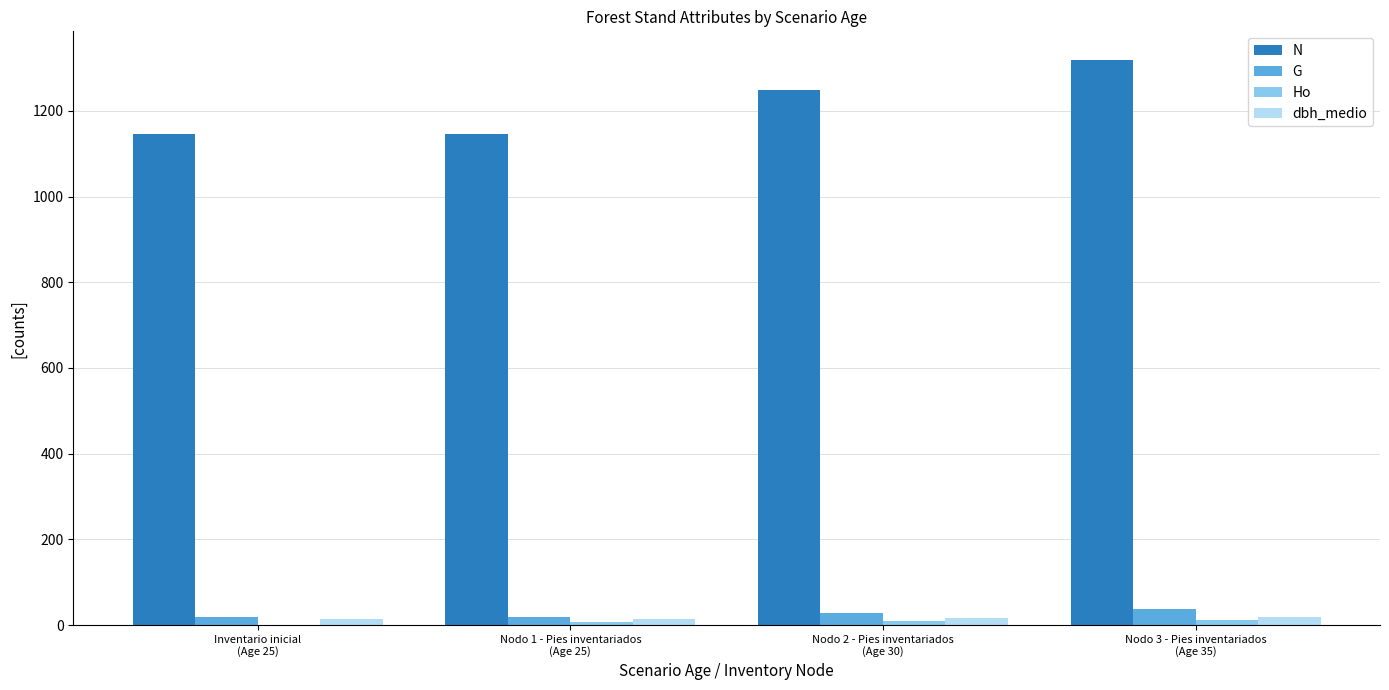

At which label is N closest to 1232?

Nodo 2 - Pies inventariados
(Age 30)